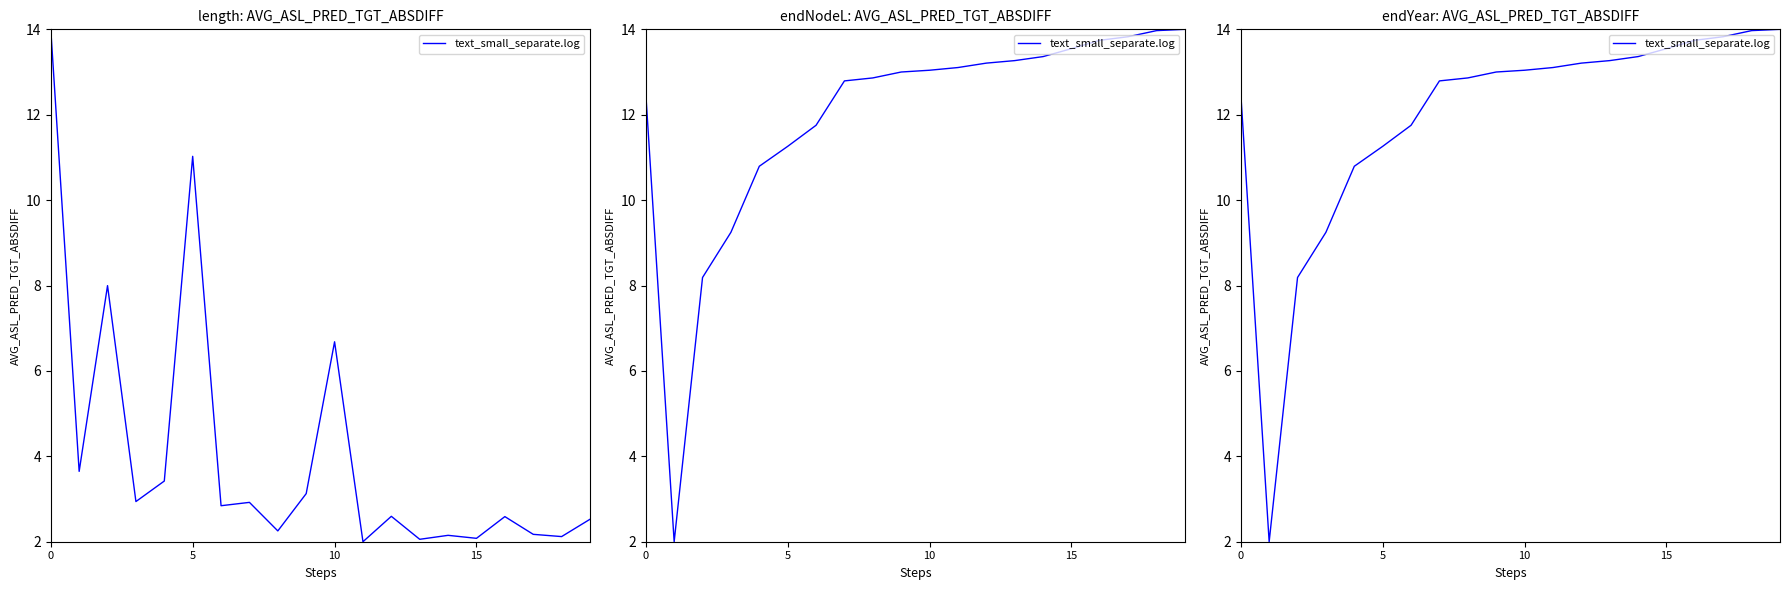

Read the value at 16.

13.7